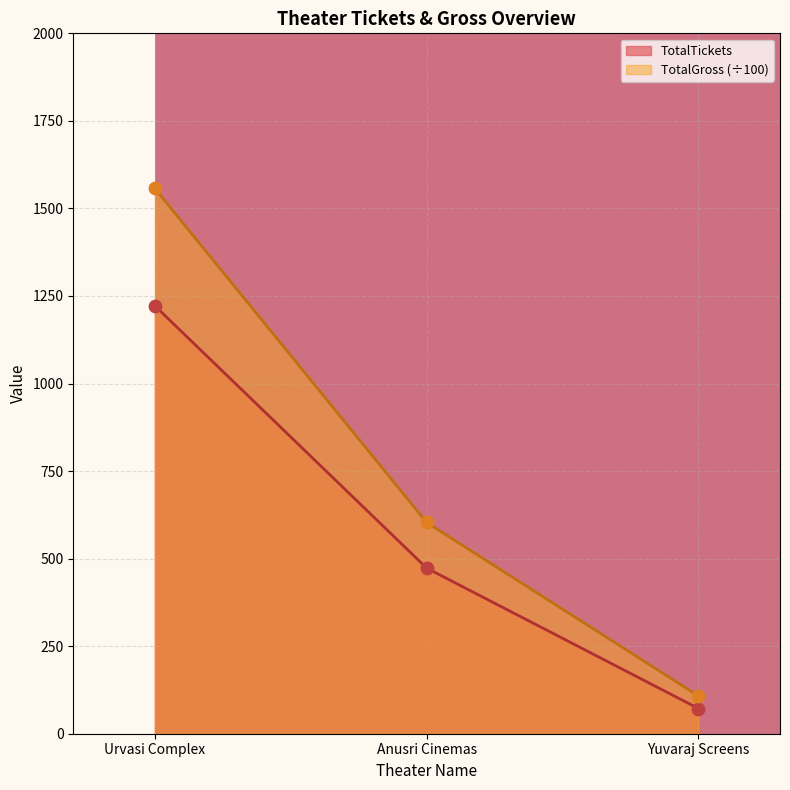

Which series reaches the maximum Y coordinate?

TotalGross